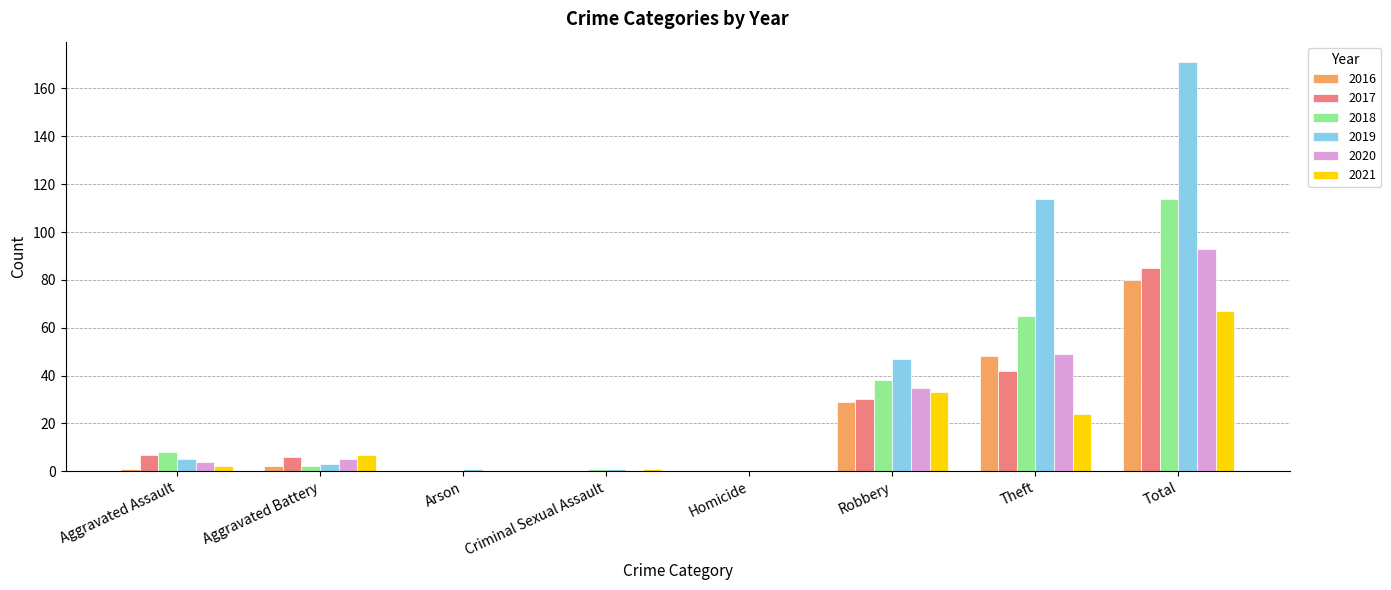

Which series has the largest total across all categories?

2019